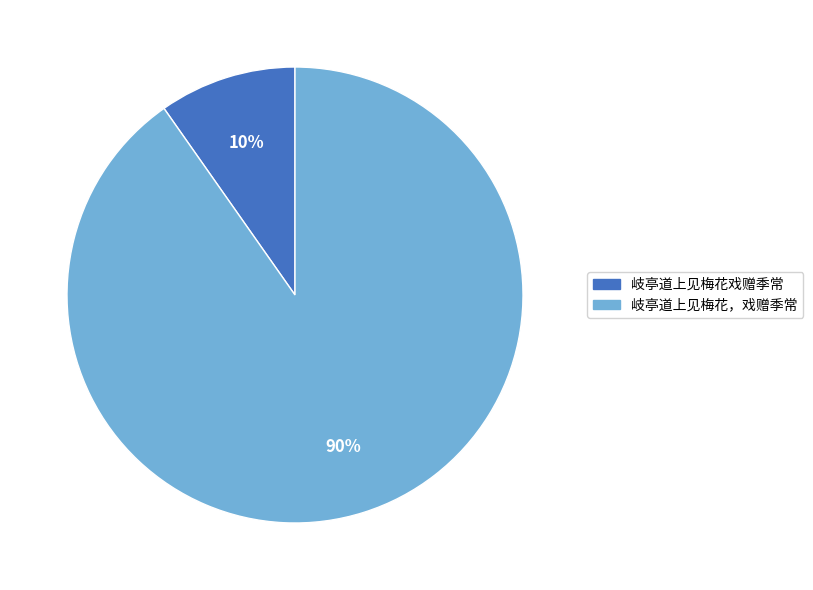

Is the sum of 岐亭道上见梅花，戏赠季常 and 岐亭道上见梅花戏赠季常 greater than half?

Yes